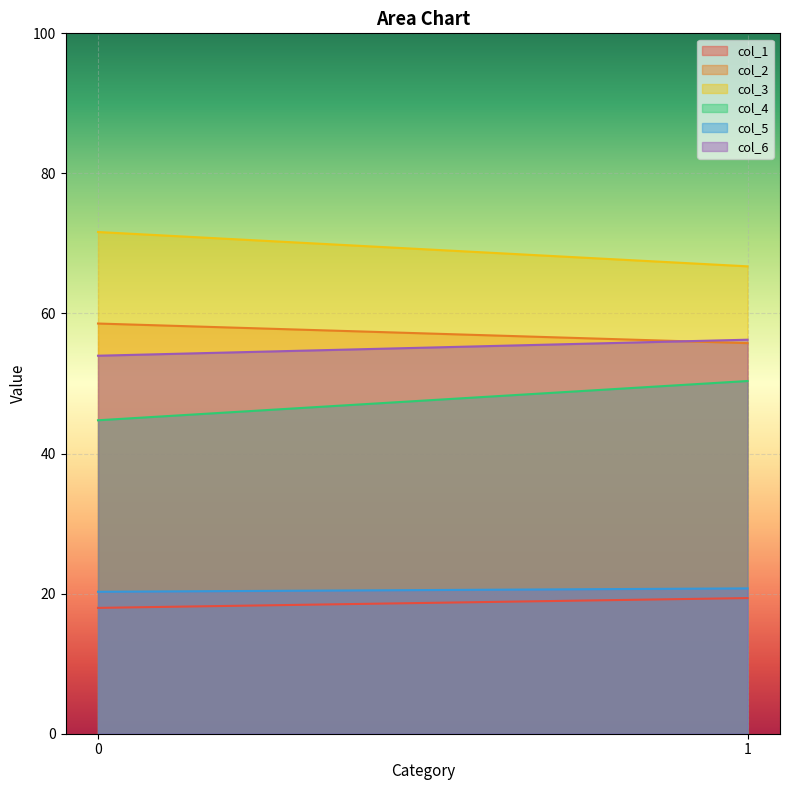

List the series in order of their peak value, lowest first.

col_1, col_5, col_4, col_6, col_2, col_3